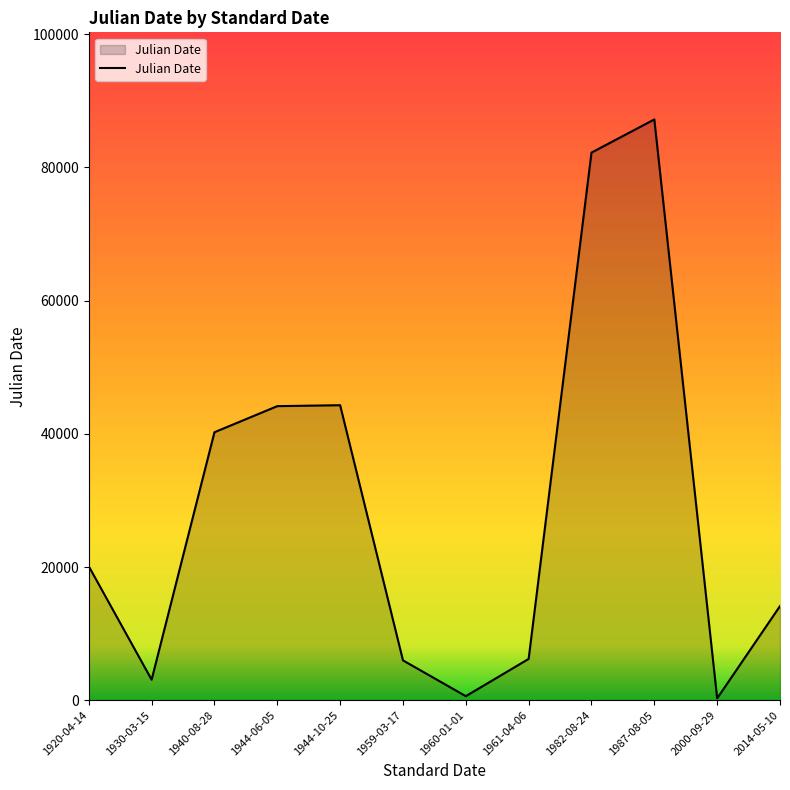

What is the greatest value displayed?

87217